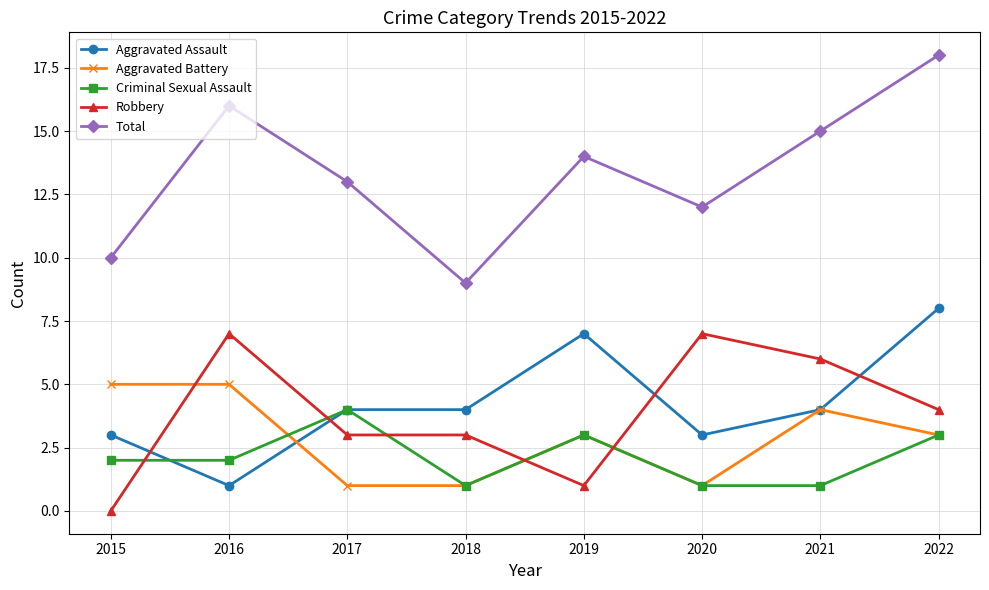

What is the lowest value of the Aggravated Assault series?

1